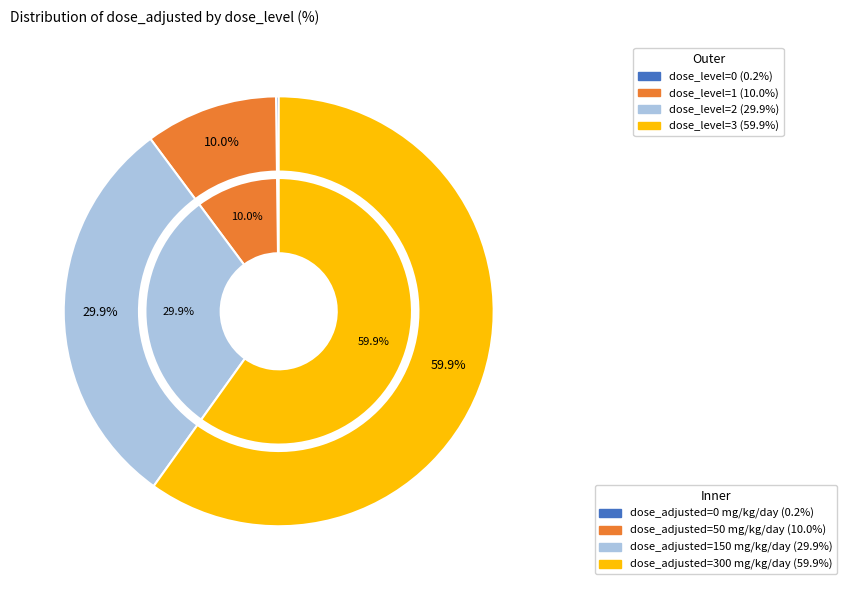

Which slice represents more than half of the pie?

3